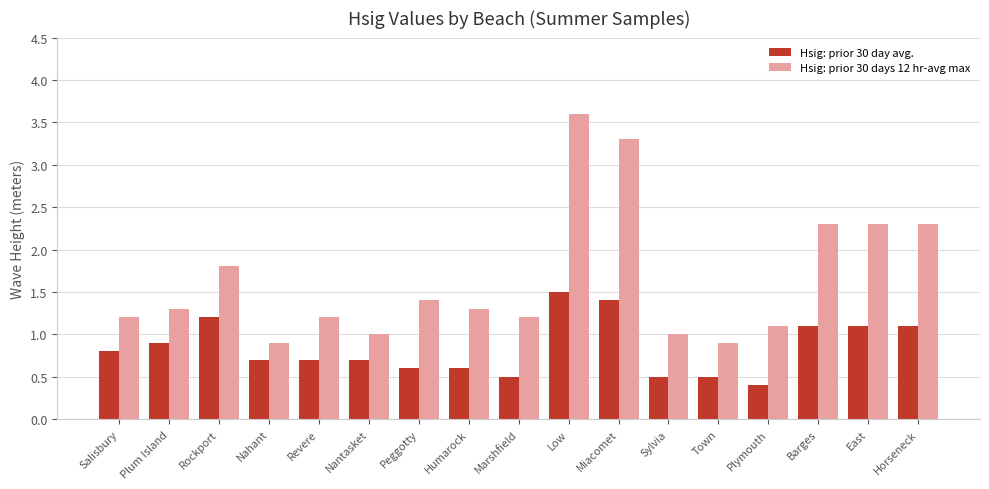

What are all the series names shown in the legend?

Hsig: prior 30 day avg., Hsig: prior 30 days 12 hr-avg max